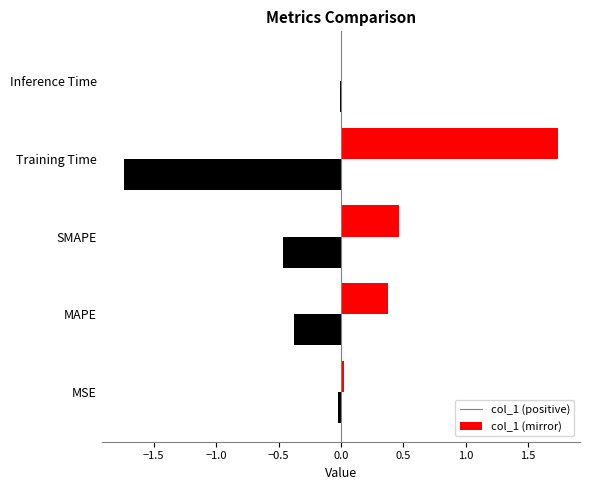

How many data points does each series have?

5